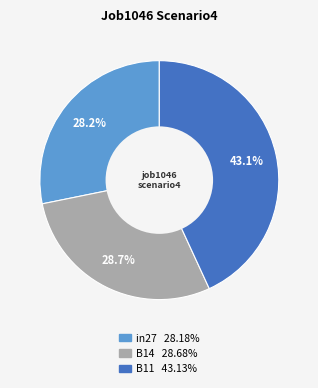

What percentage is the B11 slice, to the nearest percent?

43%